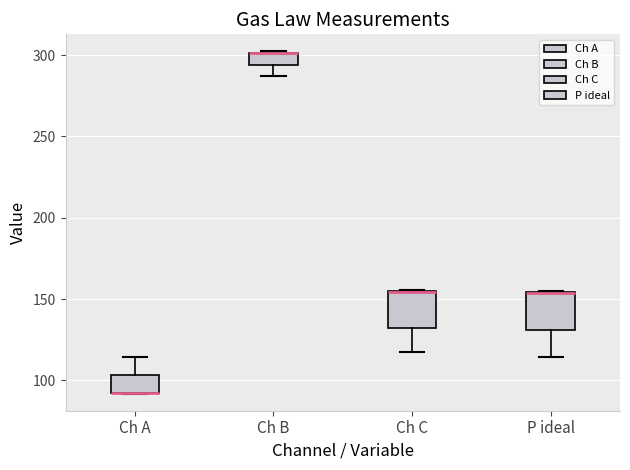

Where is the lower edge of the box for Ch B on the y-axis? The values are not printed on the chart, so give them approximately, as read against the axis.

295